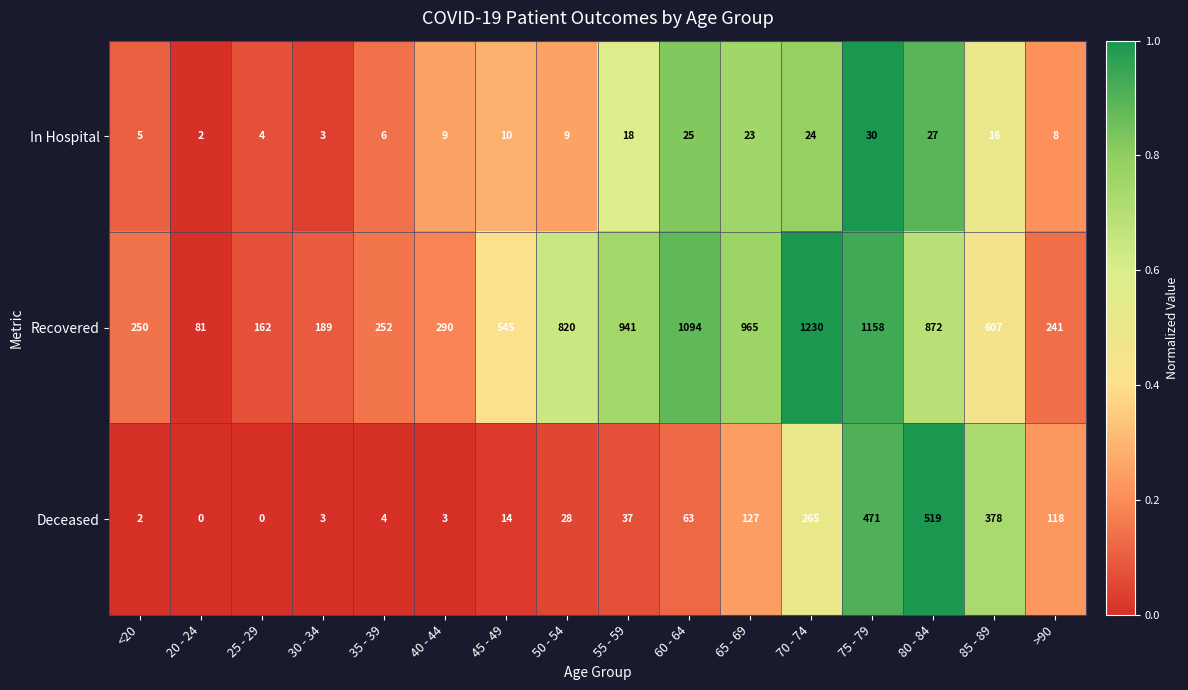

Which series has the largest total across all categories?

Recovered